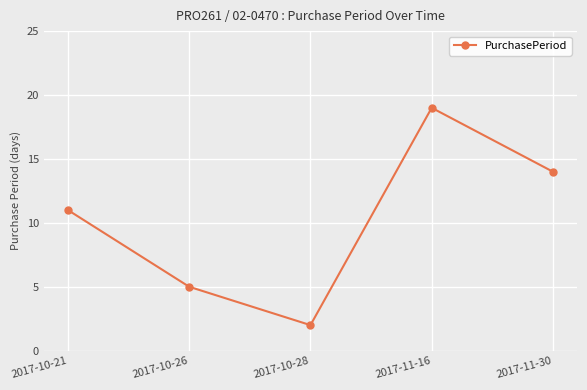

The chart shows a value of 3 at 2017-10-21. True or false?

False